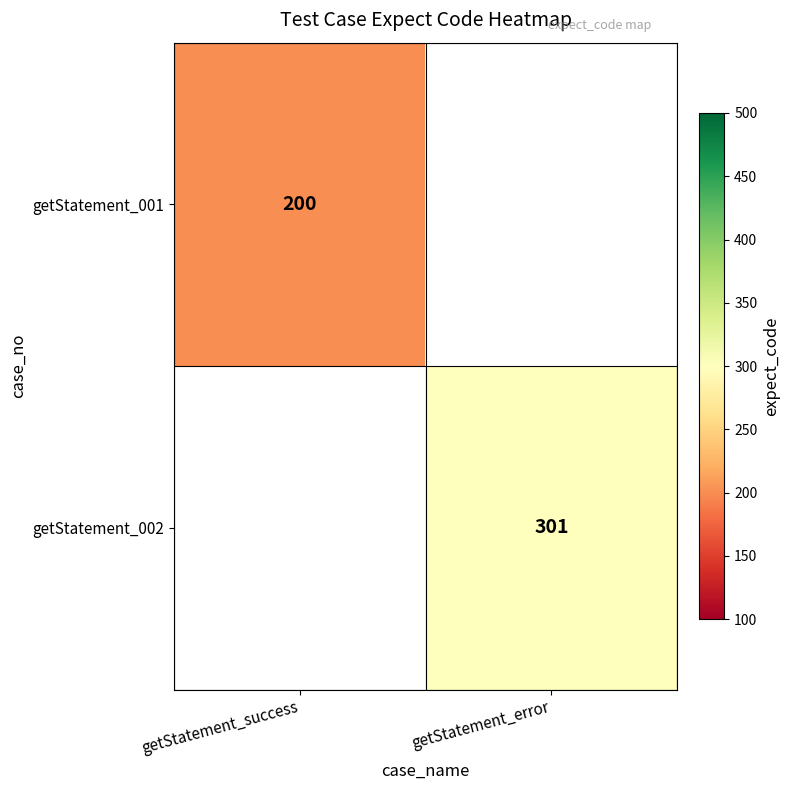

Between getStatement_success and getStatement_error, which is larger?

getStatement_error